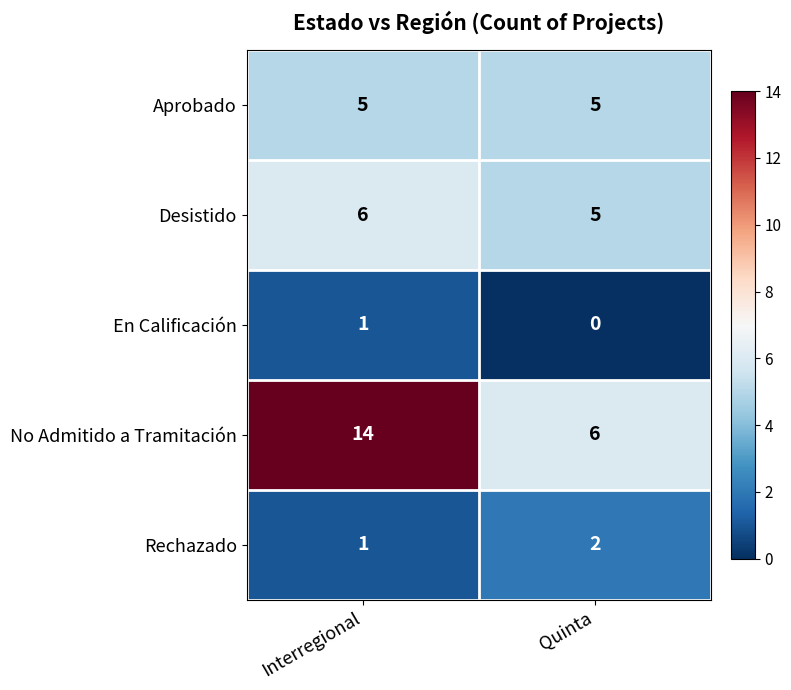

What is the total value across all series at Quinta?

18